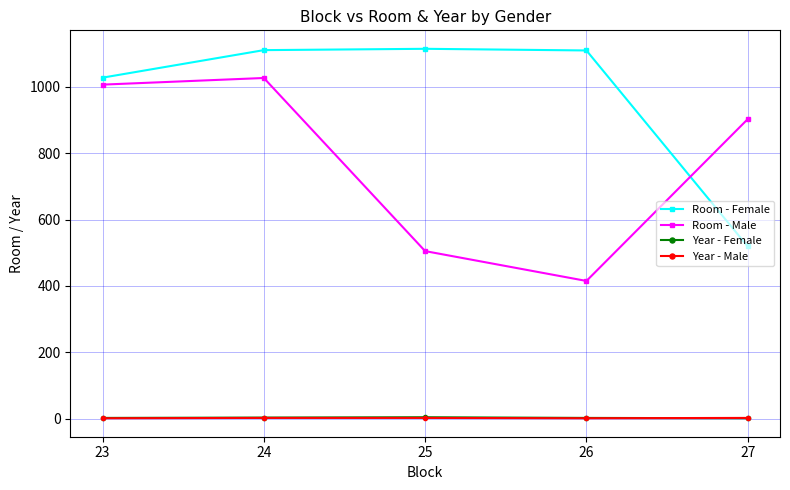

At which label is Room - Female closest to 817?

23